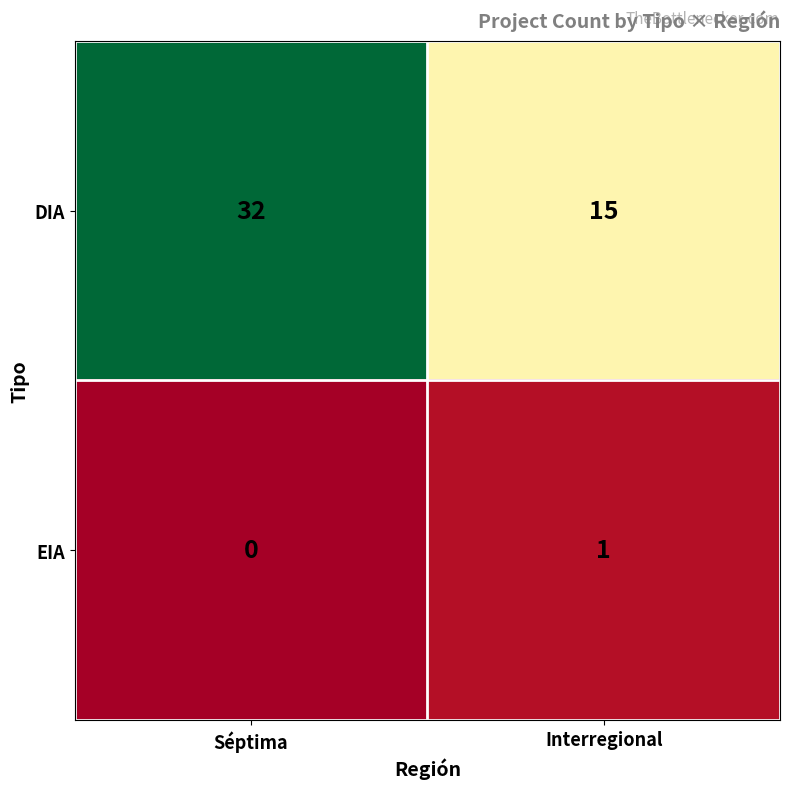

Rank the series by their average value, from lowest to highest.

EIA, DIA